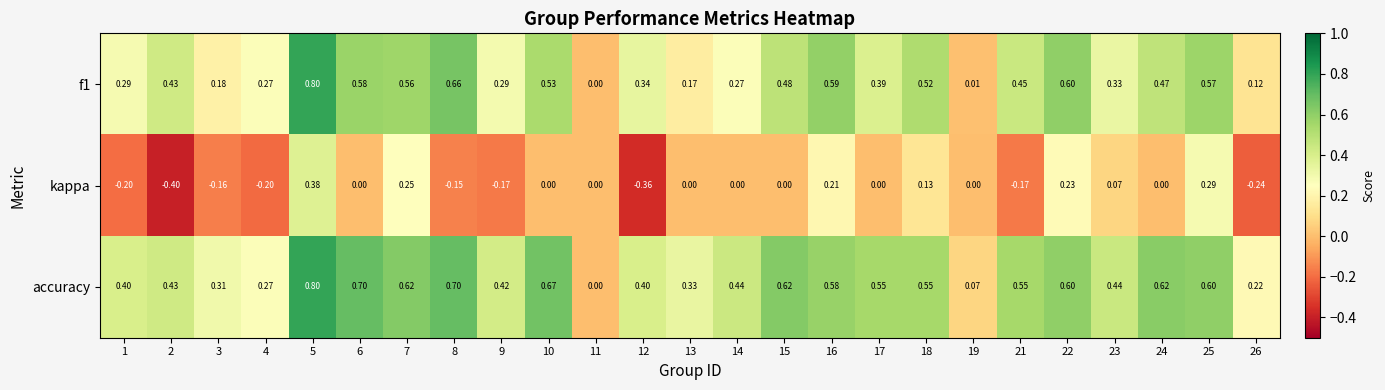

Is the value of accuracy at 14 greater than the value of f1 at 25?

No